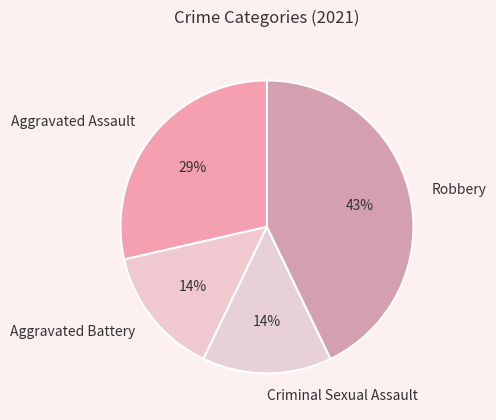

To the nearest percent, what portion does Aggravated Assault represent?

29%